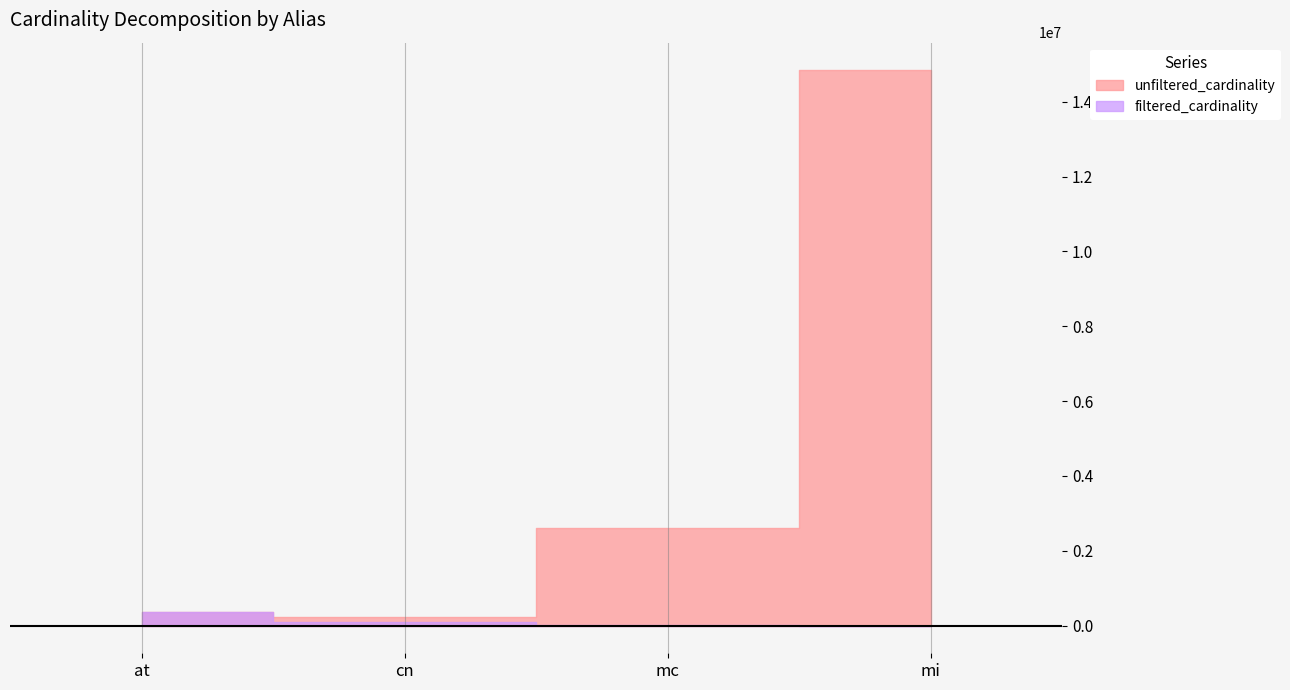

What is the minimum value for unfiltered_cardinality?

234997